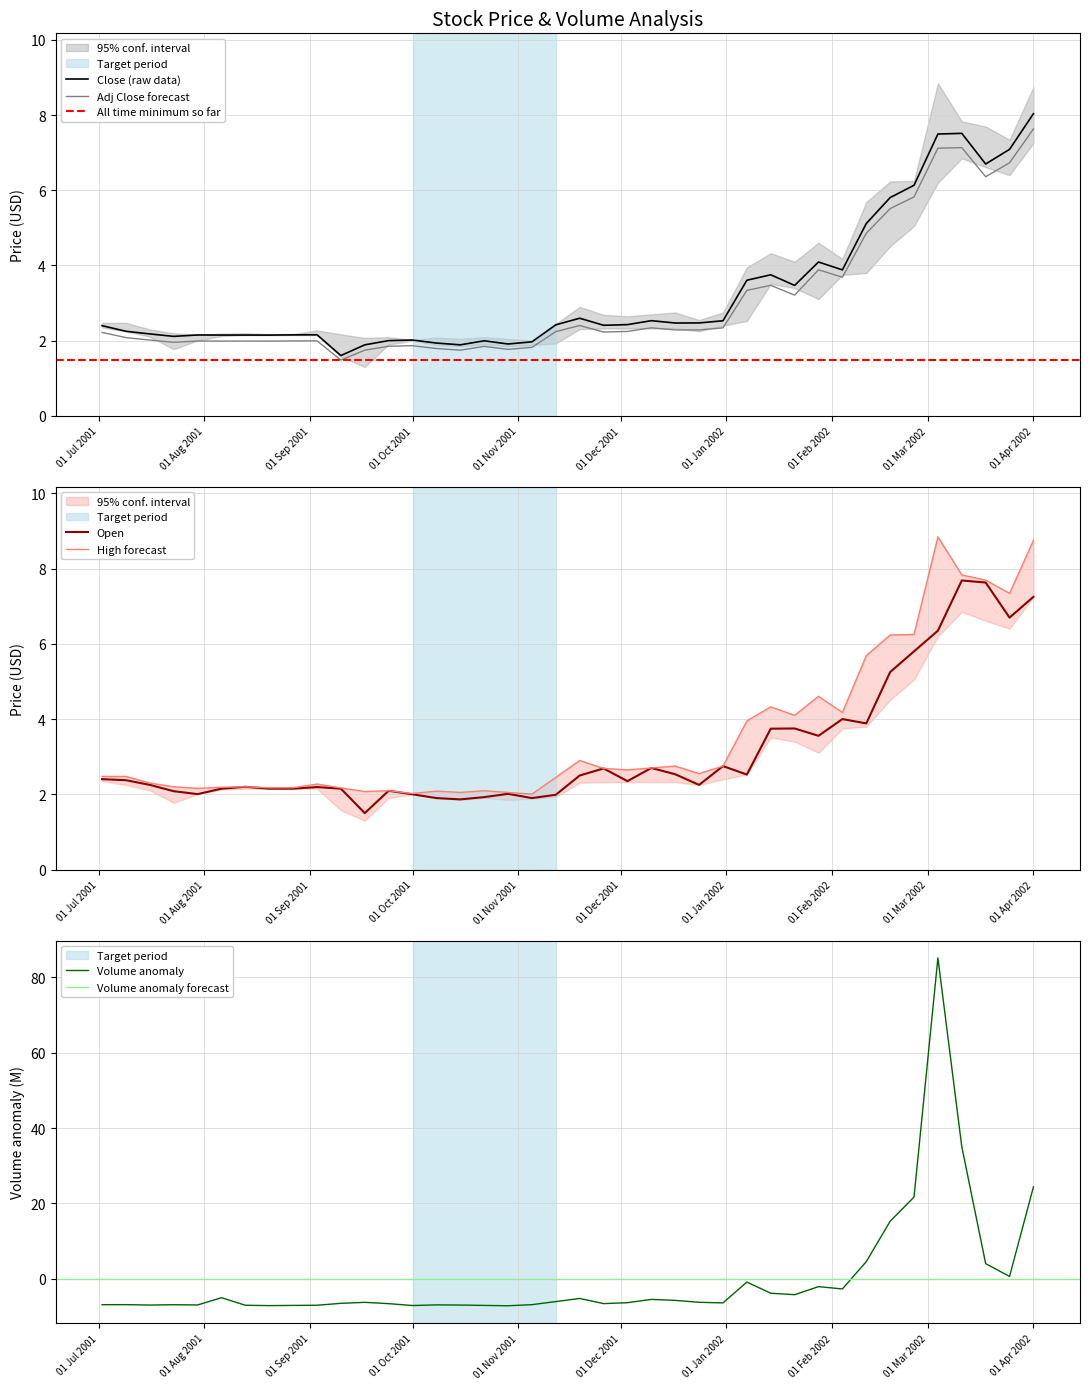

What is the maximum value shown in the chart?

85.1